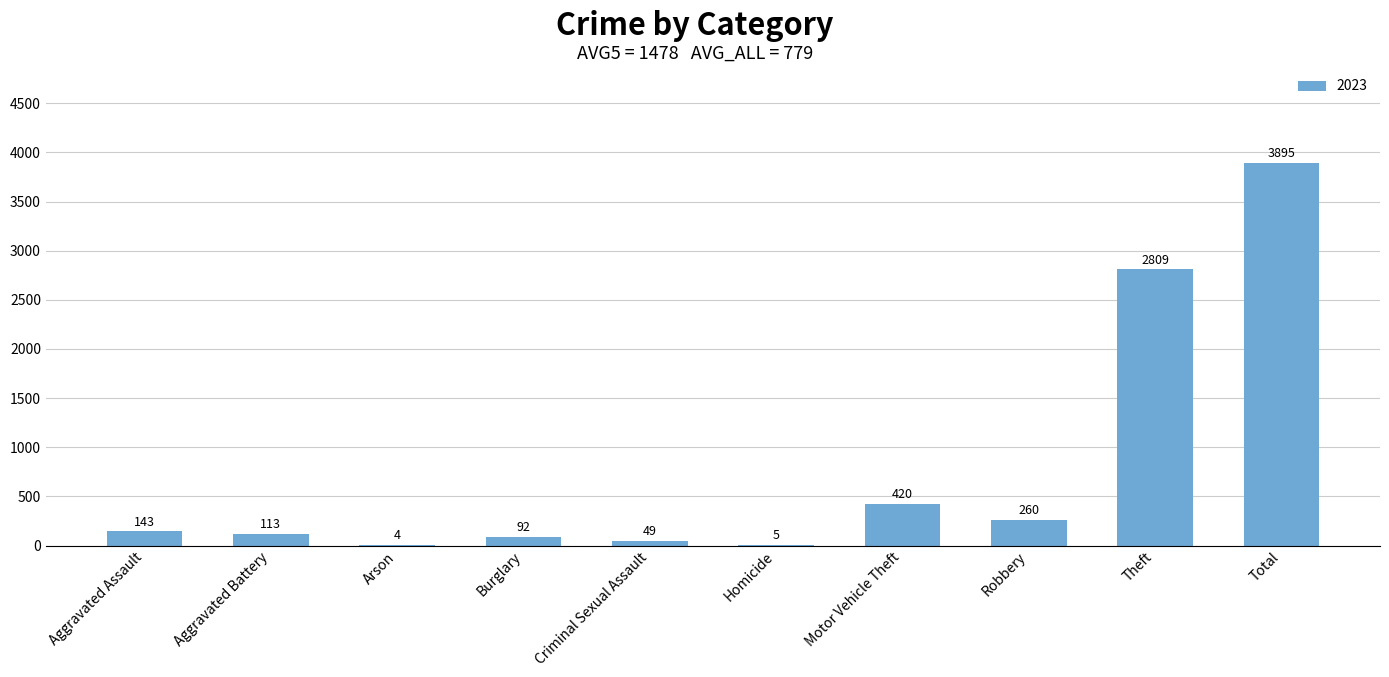

At which label is the value closest to 1949?

Theft